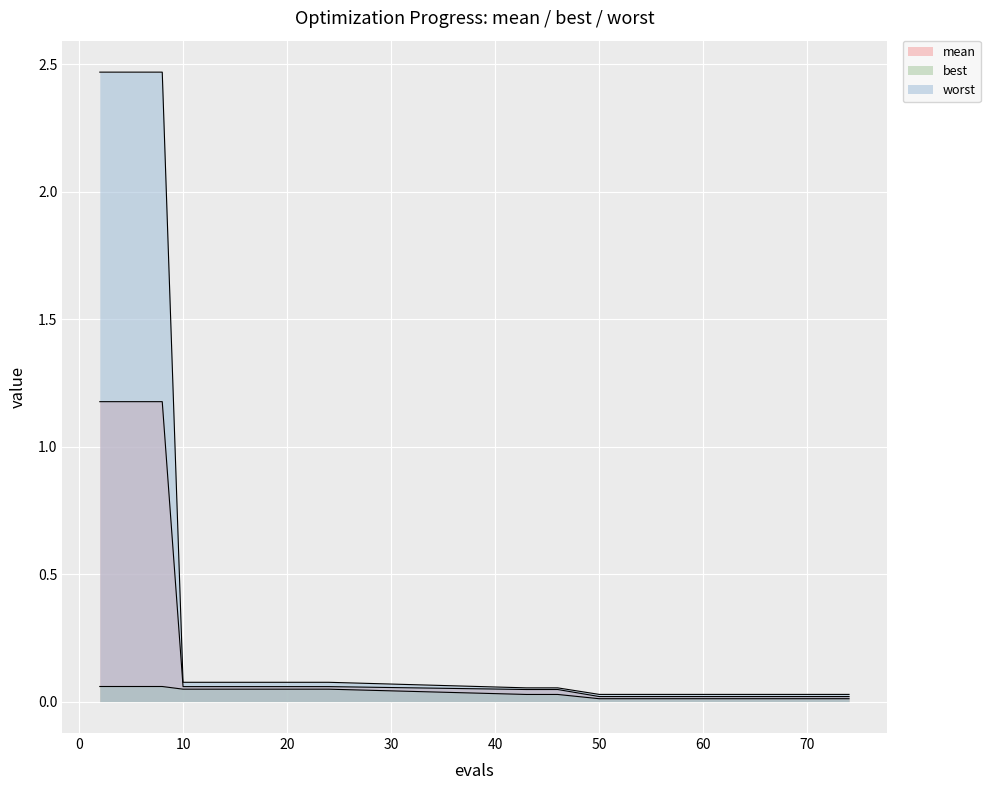

Which series has the largest total across all categories?

worst